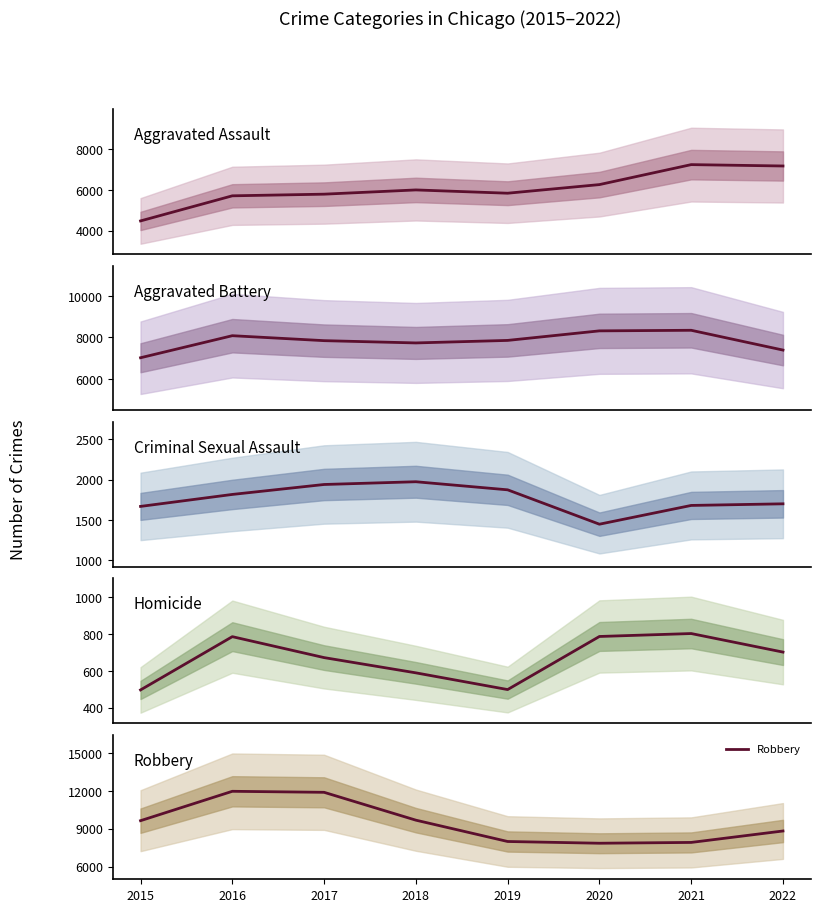

At how many categories does at least one series exceed 10923?

2